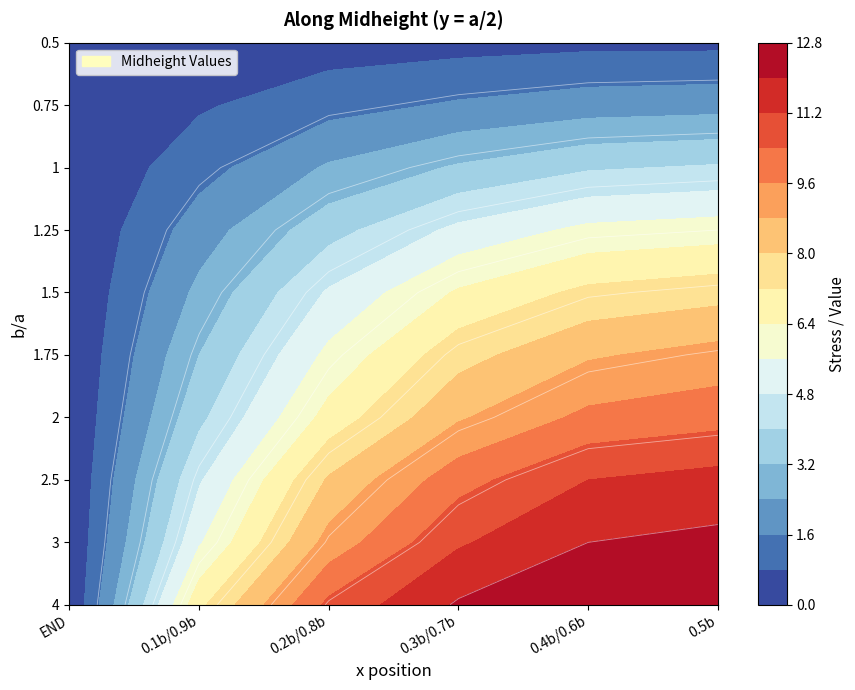

What is the average value of the 0.5 series?

0.4